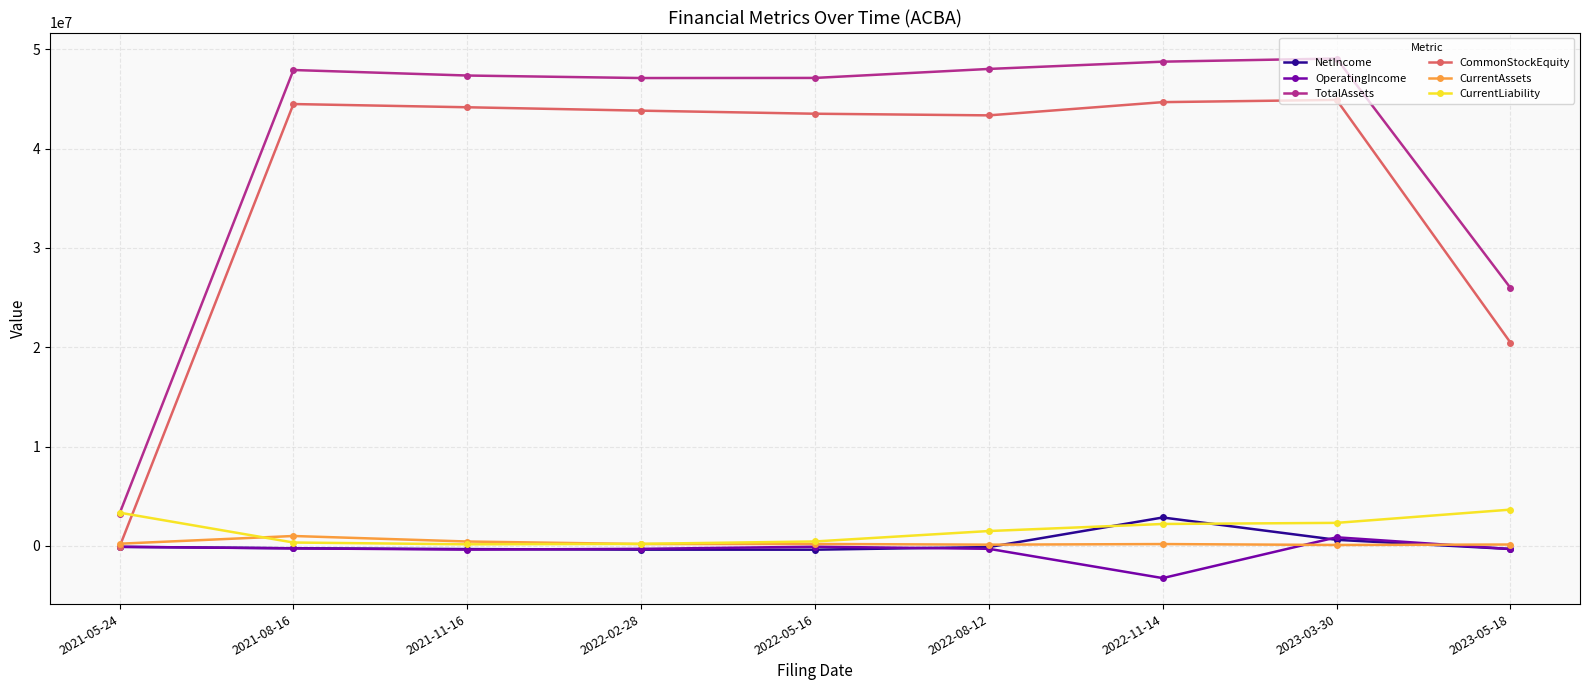

At which label does NetIncome reach its peak?

2022-11-14